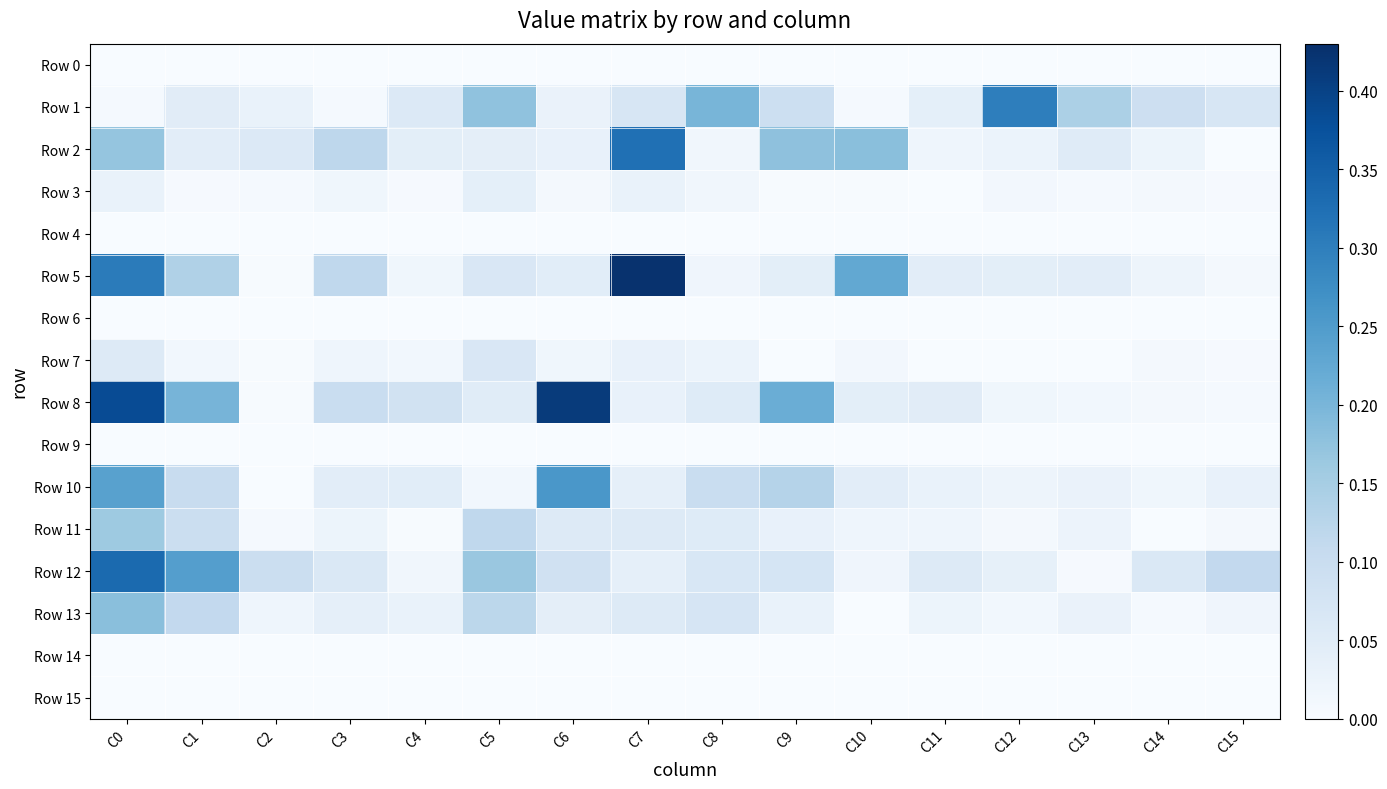

What is the difference between the highest and lowest values at C7?

0.4